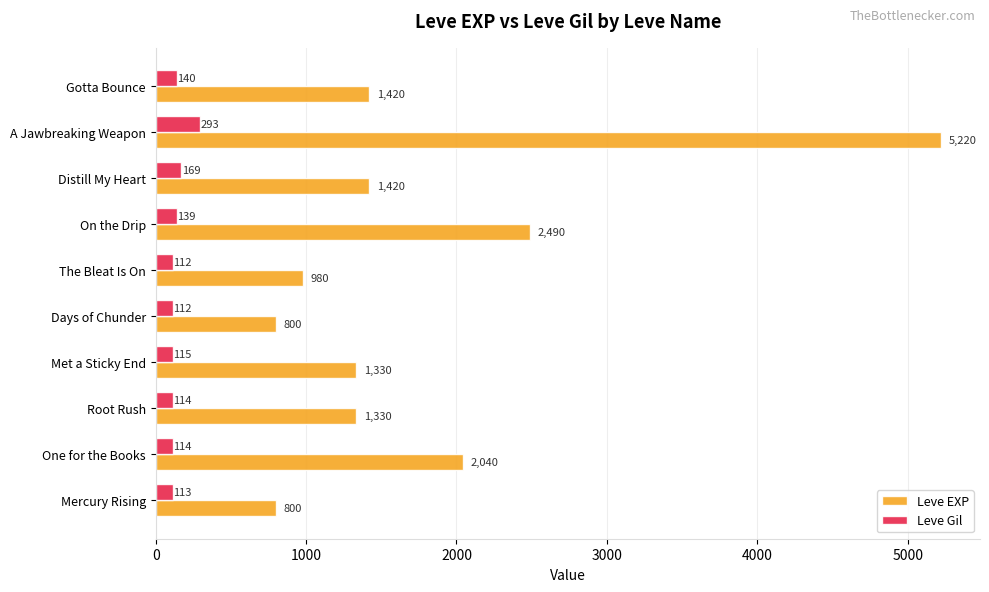

What is the sum of all Leve Gil values?

1421